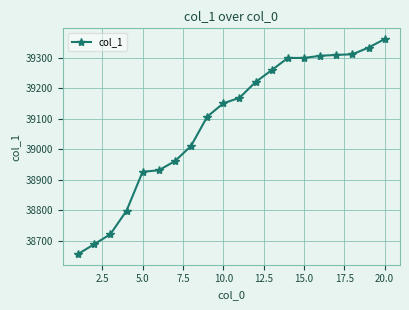

What is the difference between the maximum and minimum values?

706